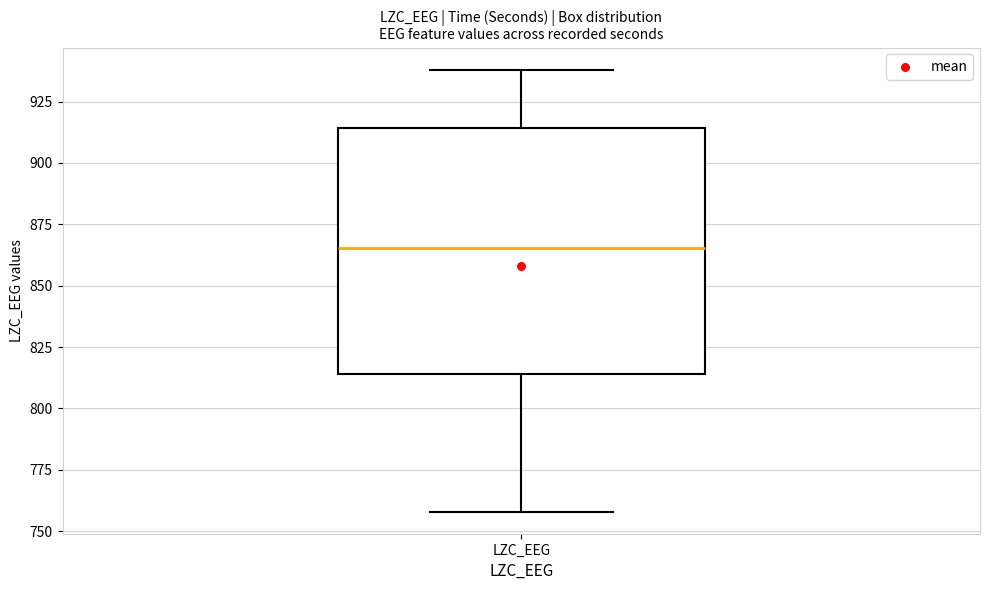

Where does the upper whisker of the box for LZC_EEG end on the y-axis? The values are not printed on the chart, so give them approximately, as read against the axis.

940